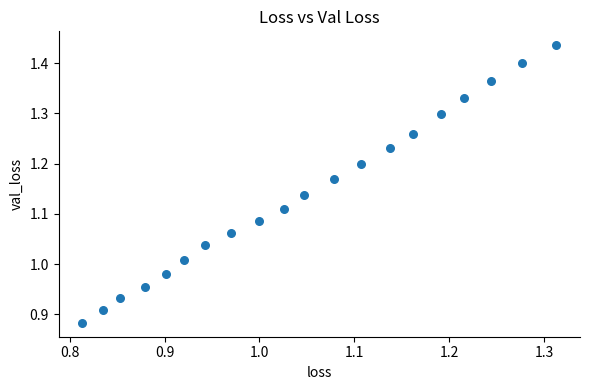

What is the range of X values (max minus min)?

0.5